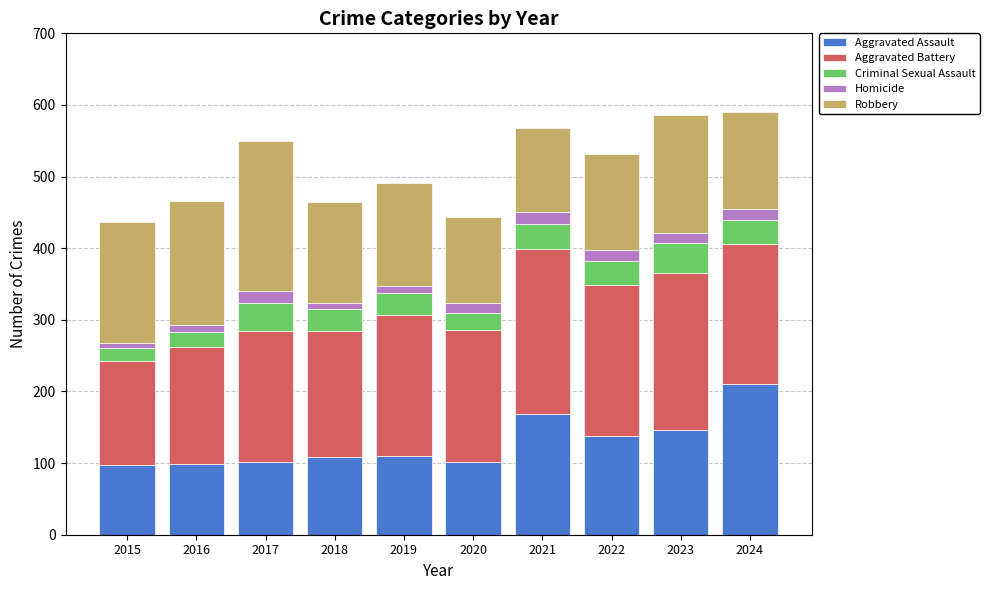

The Aggravated Assault series shows 169 at 2021. True or false?

True